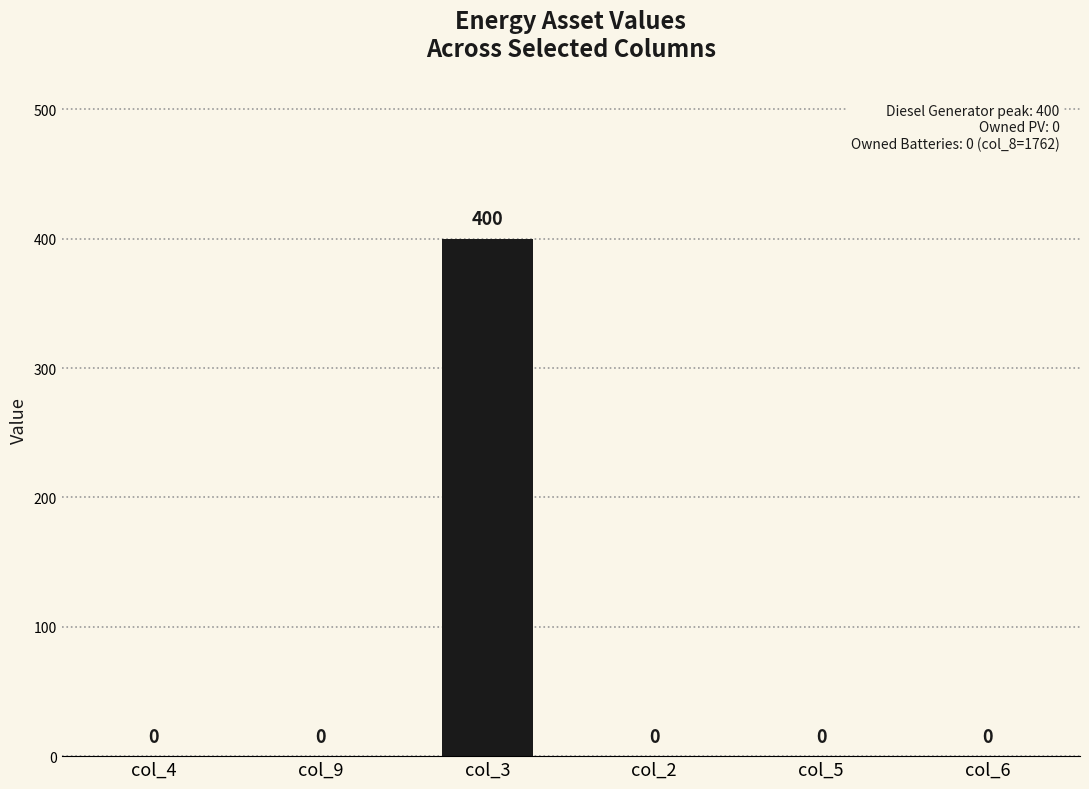

What value does the data have at col_3, to the nearest 5?

400